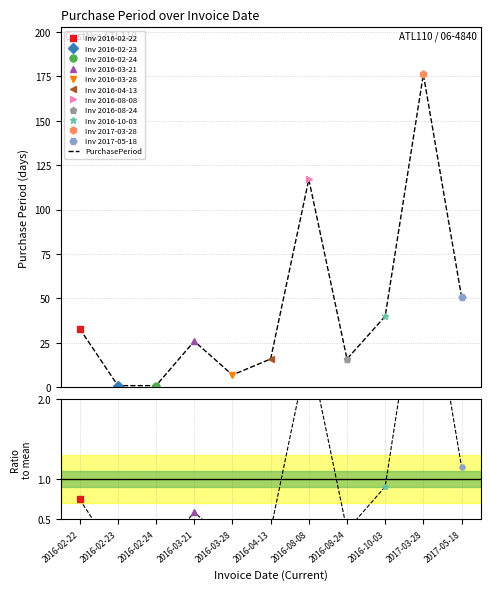

What position from the left is 2017-03-28?

10